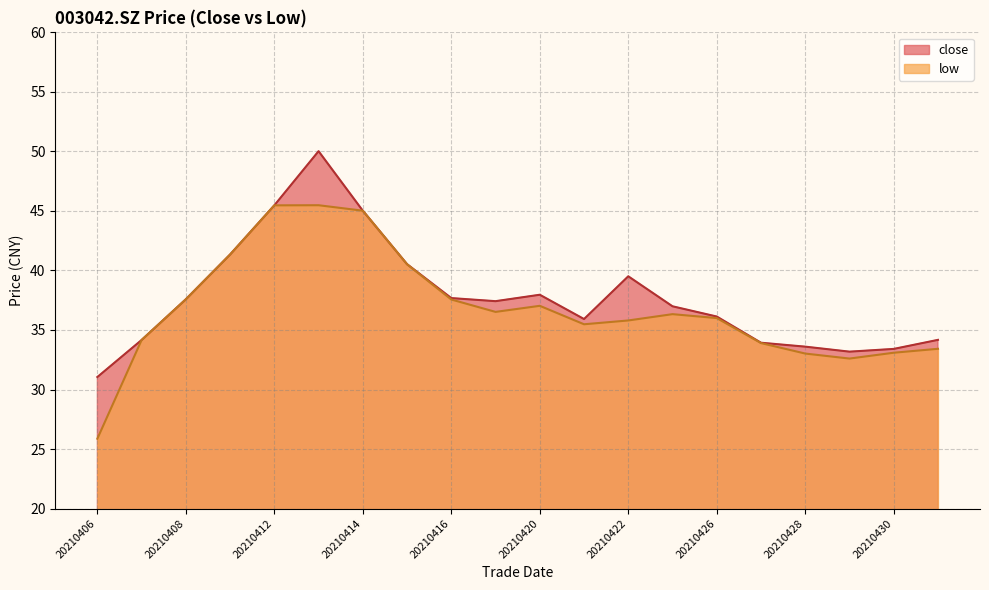

The value of low at 20210429 is 32.6. True or false?

True